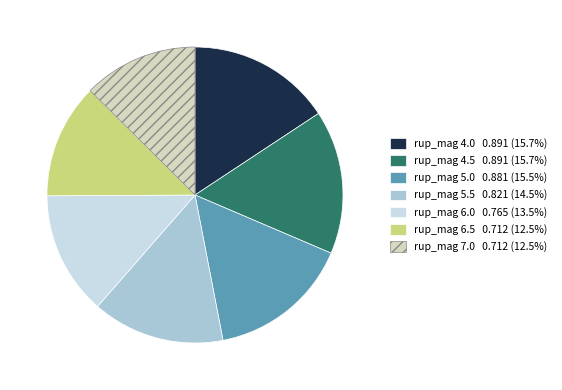

Does any single category account for the majority?

No